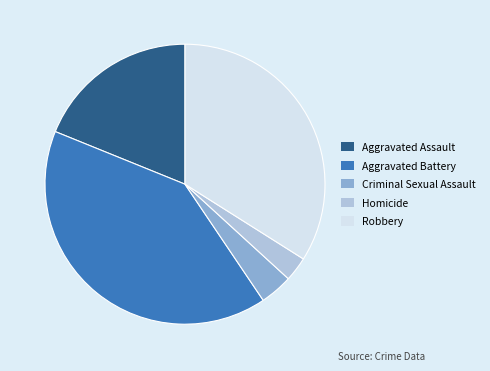

Do Robbery and Homicide together represent more than half of the pie?

No